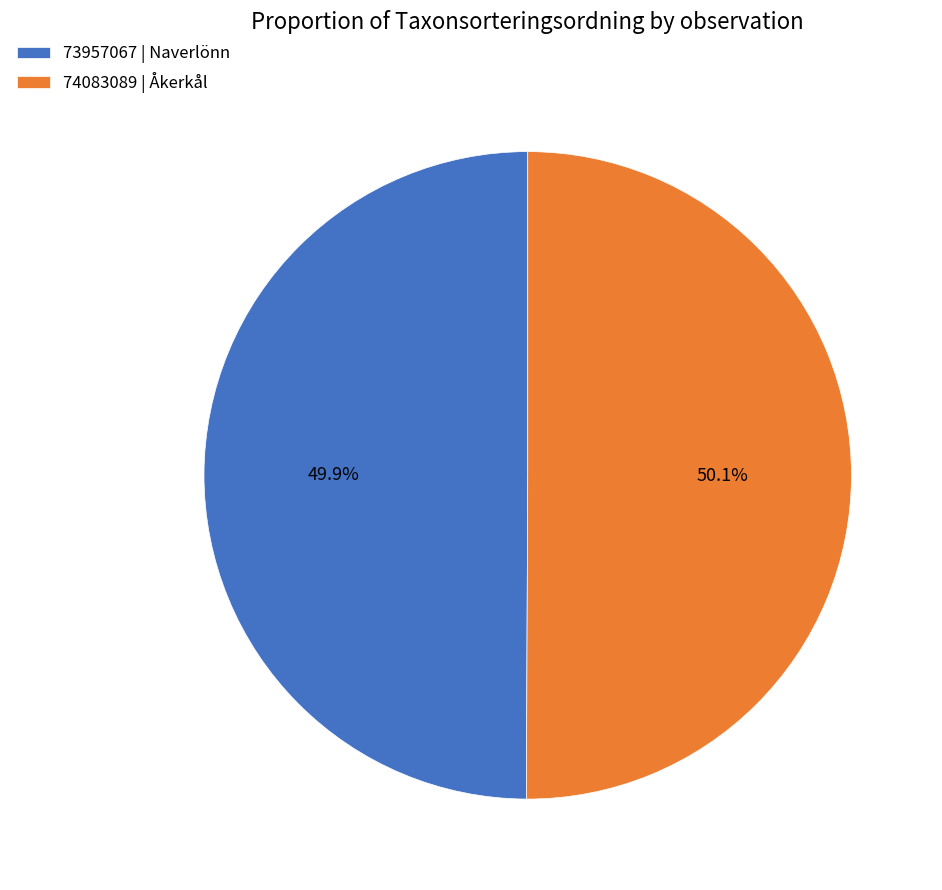

What is the ratio of the value at 73957067 | Naverlönn to the value at 74083089 | Åkerkål?

1.0